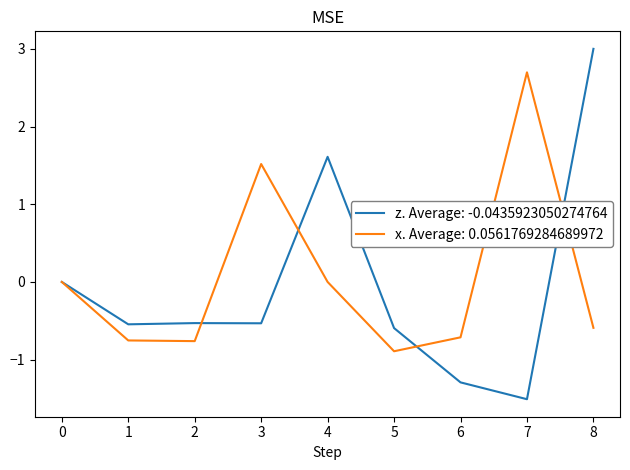

Which series changed the most between 0 and 7?

x. Average: 0.0561769284689972